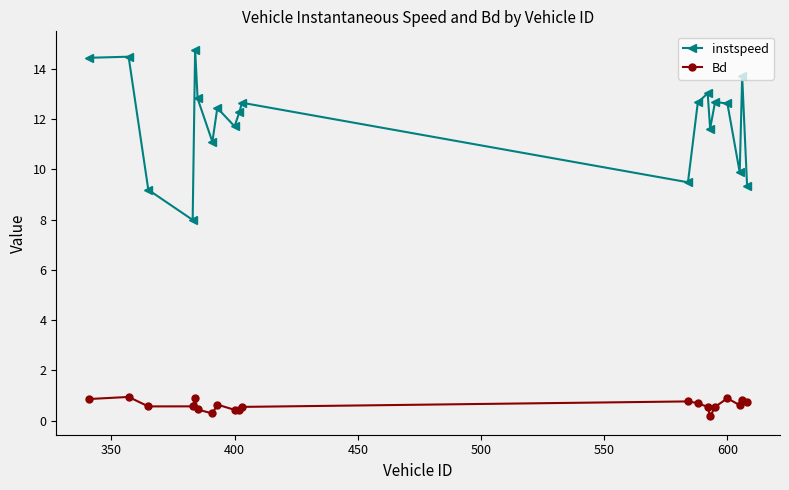

What is the maximum value for Bd?

0.9